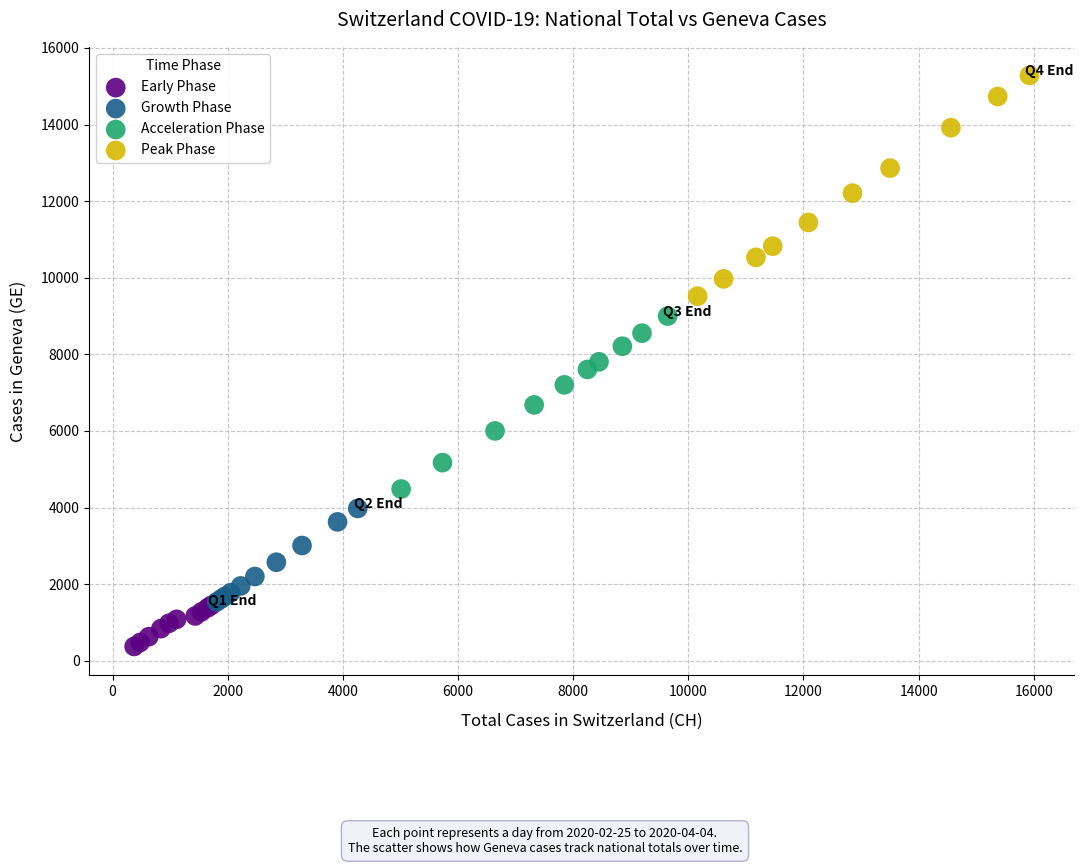

Which series contains the highest Y value?

Peak Phase